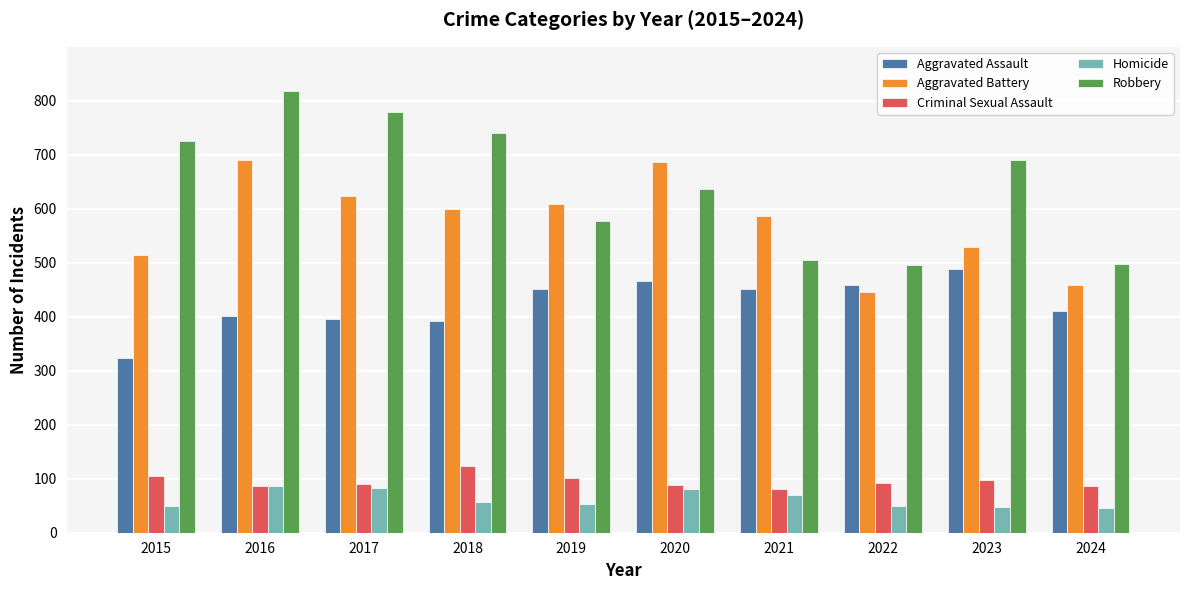

What is the difference between the highest and lowest values at 2023?

642